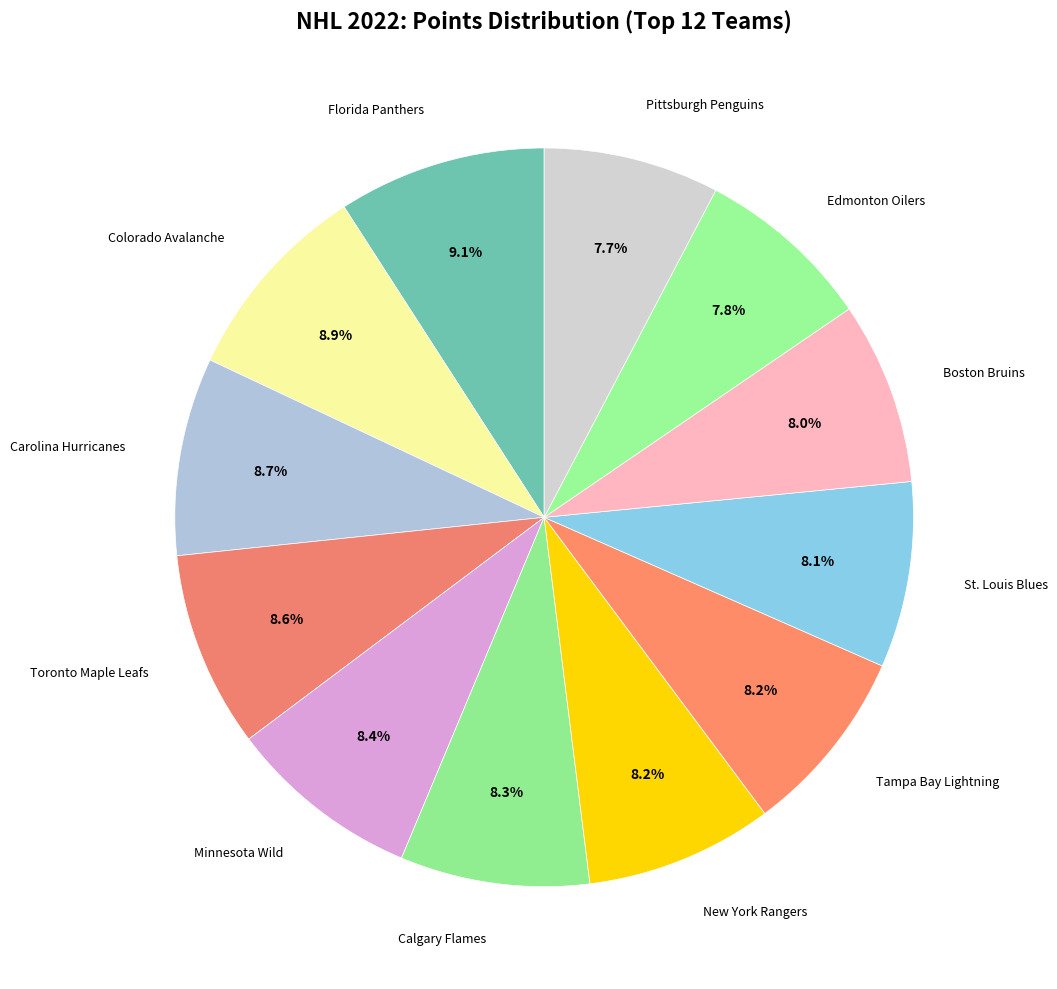

How many segments does this pie chart have?

12